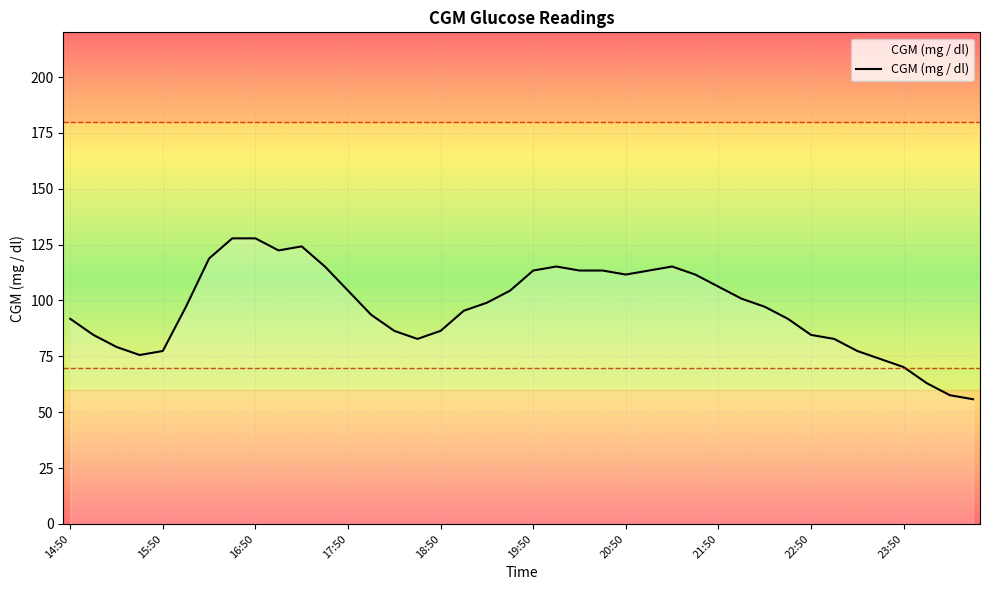

What is the greatest value displayed?

127.8